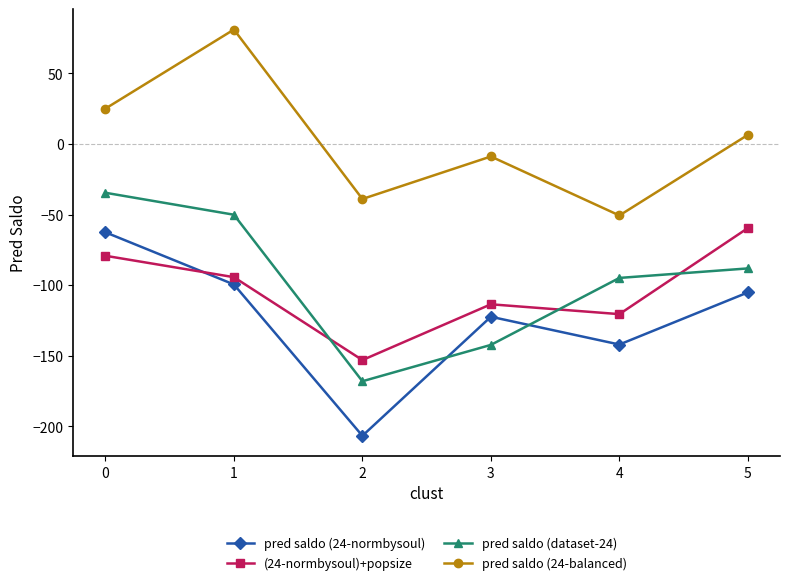

In pred saldo (dataset-24), how many points are lower than both neighbors (excluding endpoints)?

1